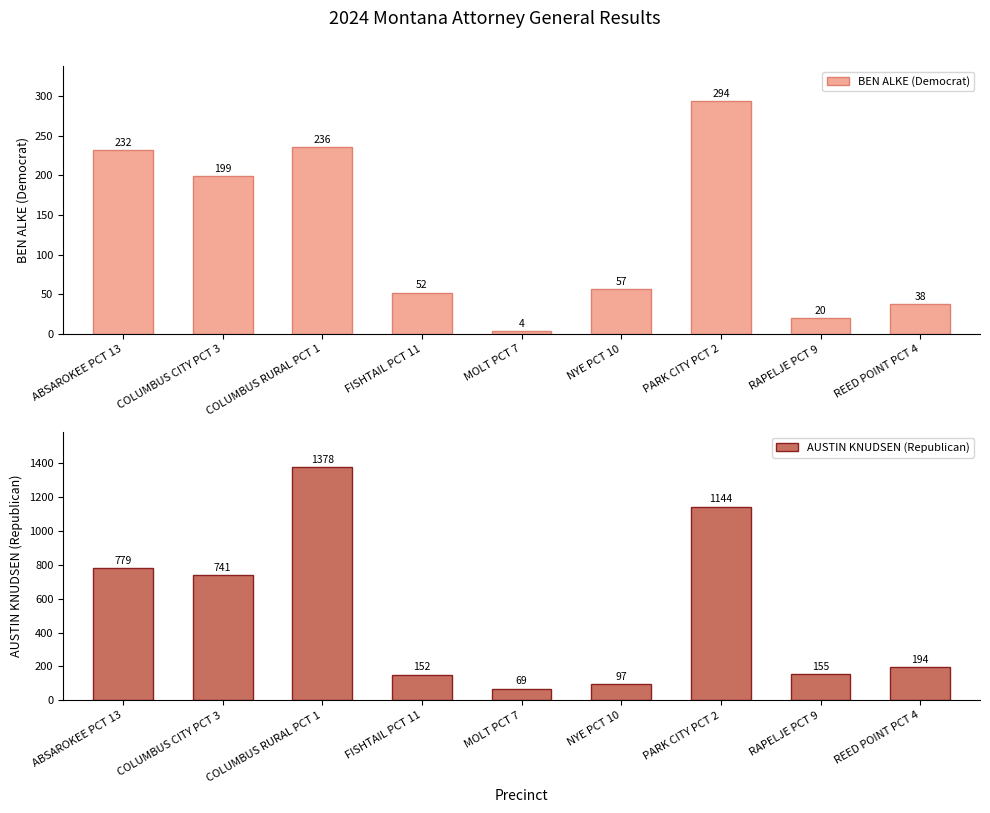

What is the difference between the highest and lowest values at RAPELJE PCT 9?

135